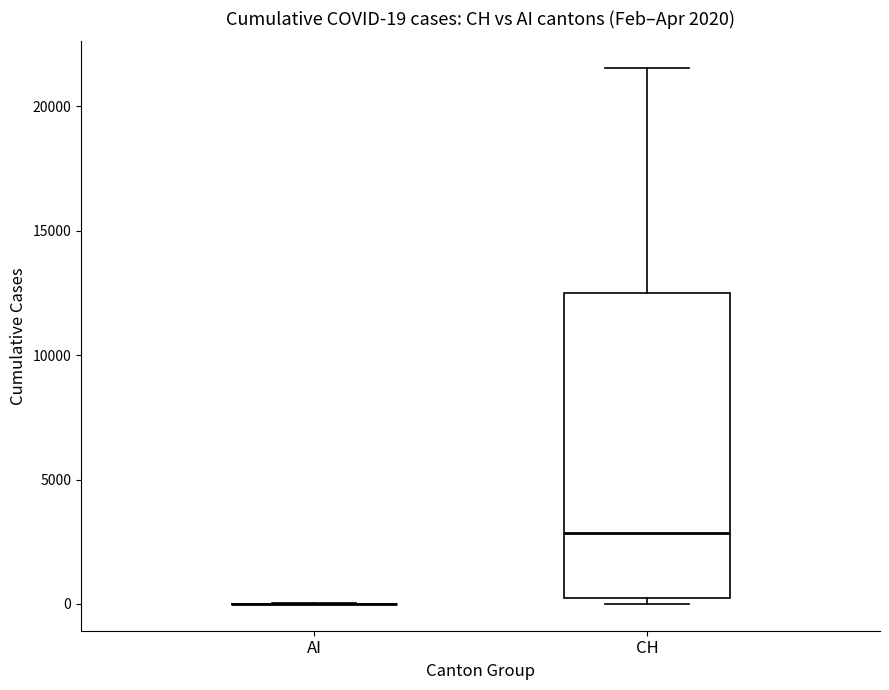

Which box is the tallest, from its lower edge to its upper edge?

CH